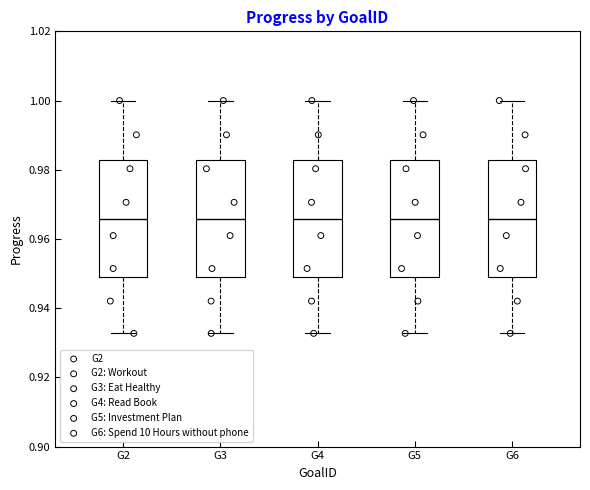

Where does the upper whisker of the box for G4 end on the y-axis? The values are not printed on the chart, so give them approximately, as read against the axis.

1.000